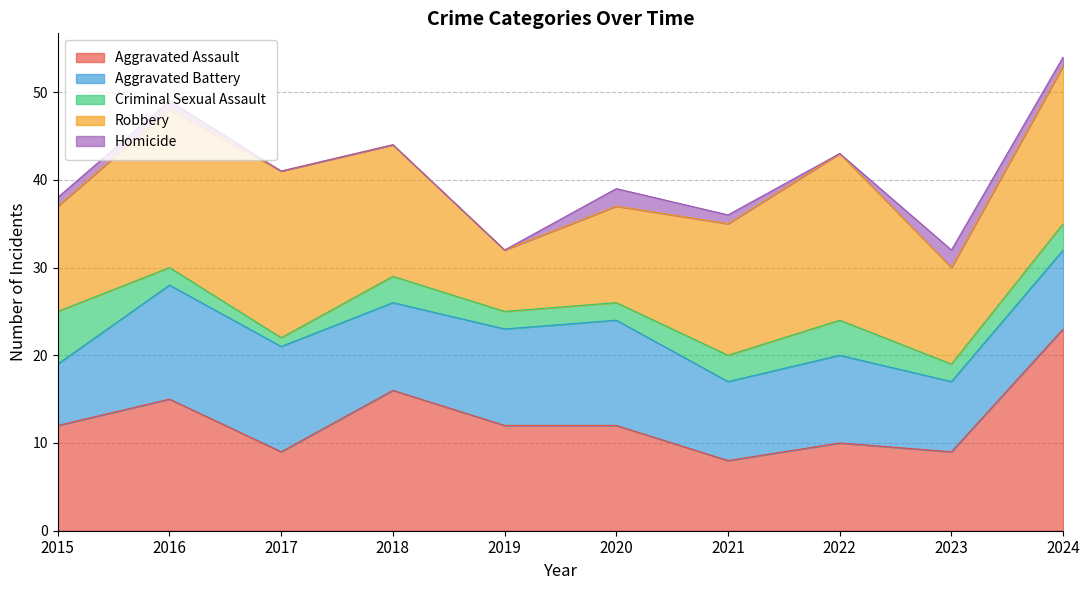

List the series in order of their peak value, lowest first.

Homicide, Criminal Sexual Assault, Aggravated Battery, Robbery, Aggravated Assault